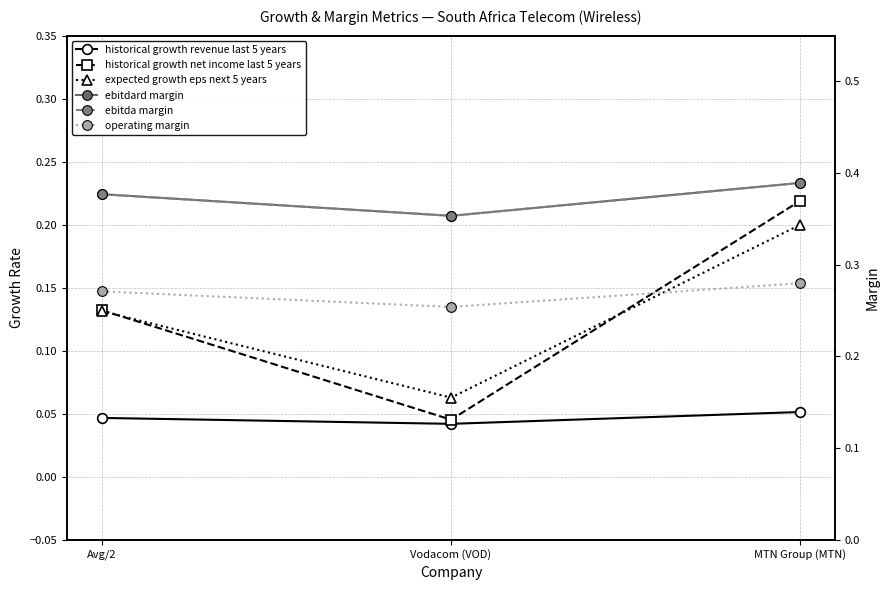

What is the total value across all series at Vodacom (VOD)?

1.1